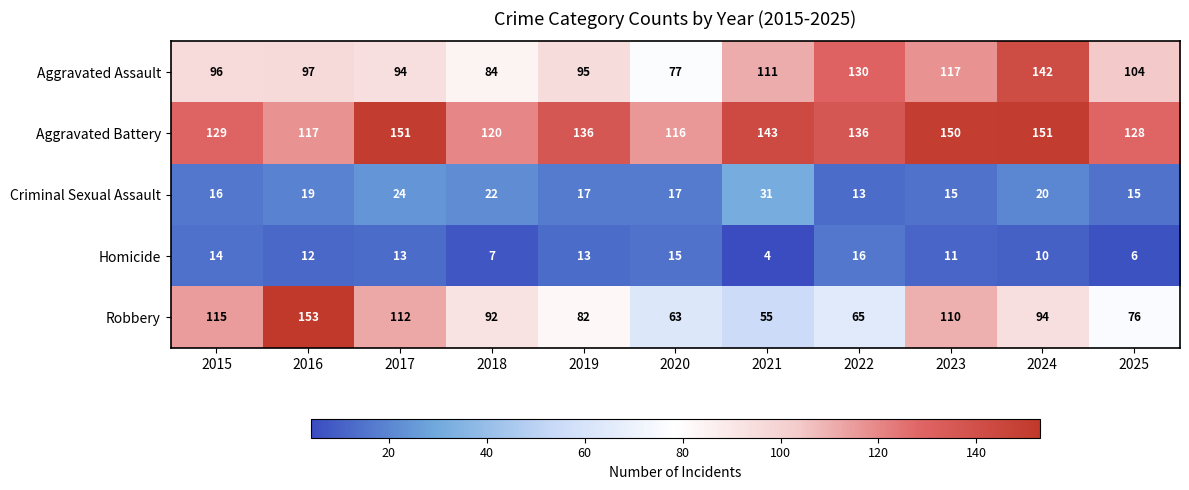

Where does the Aggravated Battery series first go above 136?

2017